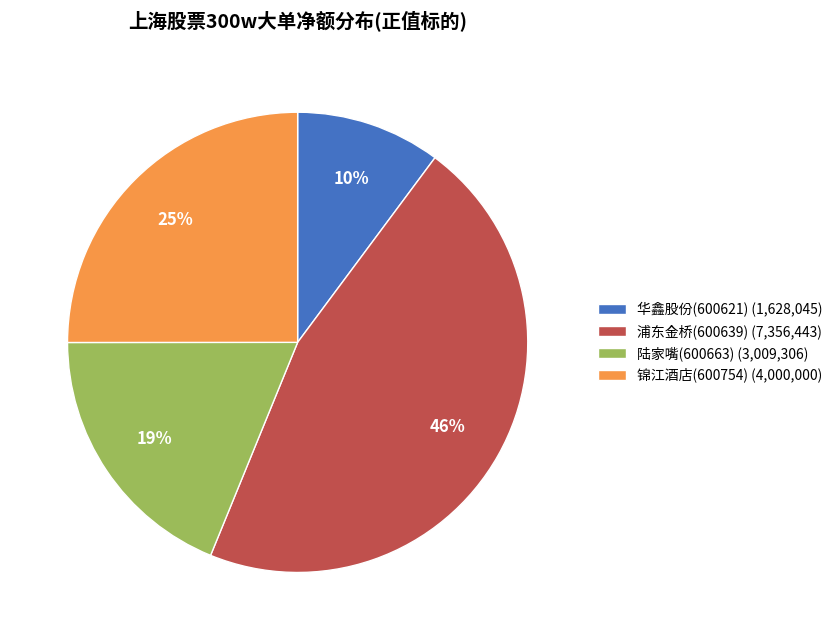

What is the ratio of the value at 陆家嘴(600663) to the value at 浦东金桥(600639)?

0.4